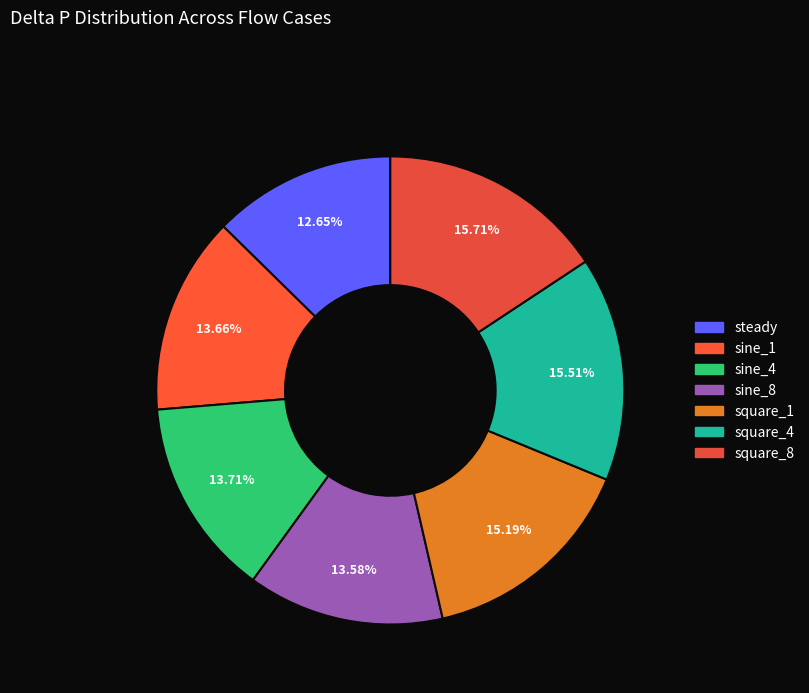

Is the sum of square_4 and square_8 greater than half?

No